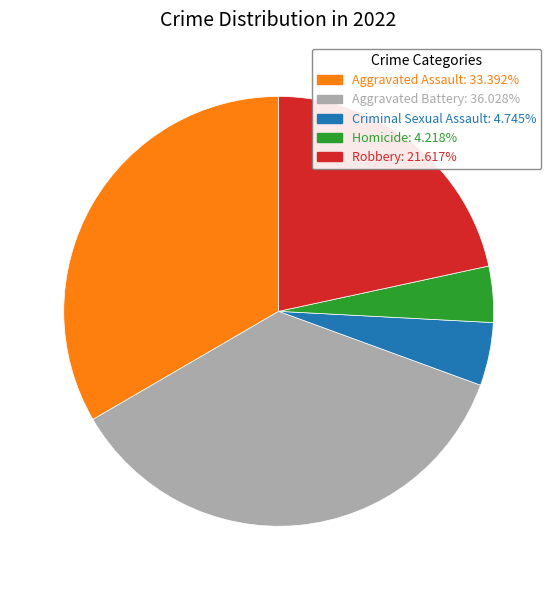

Which slice is the smallest?

Homicide